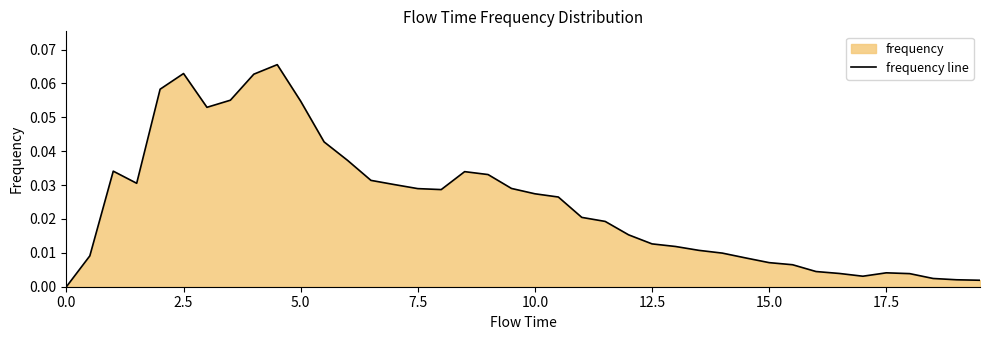

Reading left to right, what are all the values shown in this chart?

0.0	0.0	0.0	0.0	0.1	0.1	0.1	0.1	0.1	0.1	0.1	0.0	0.0	0.0	0.0	0.0	0.0	0.0	0.0	0.0	0.0	0.0	0.0	0.0	0.0	0.0	0.0	0.0	0.0	0.0	0.0	0.0	0.0	0.0	0.0	0.0	0.0	0.0	0.0	0.0